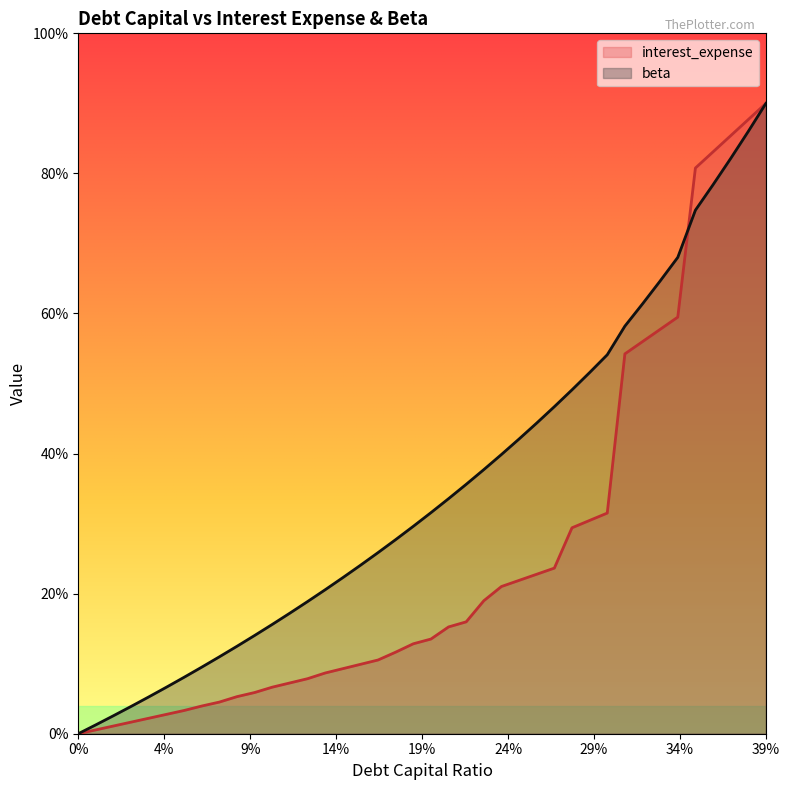

At which category does the chart reach its peak across all series?

39%